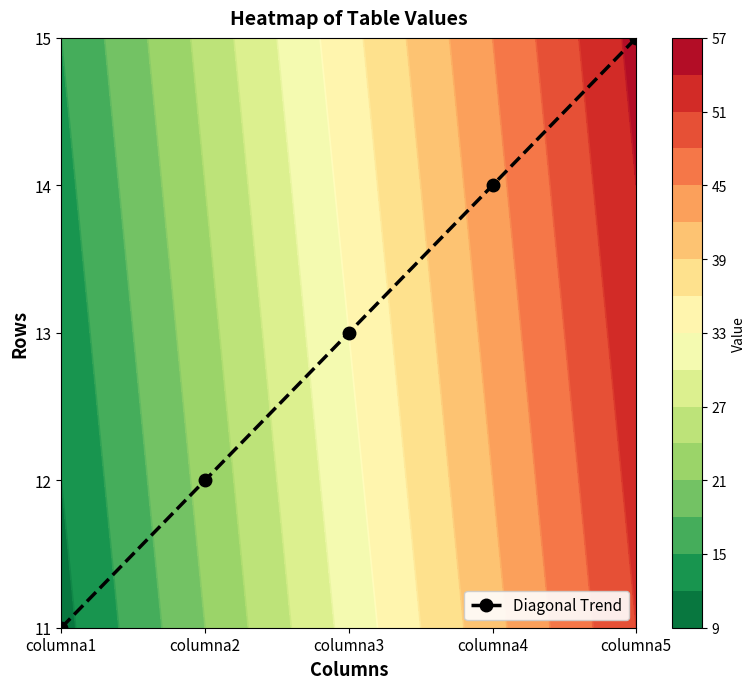

List the labels in order of value, smallest first.

columna1, columna2, columna3, columna4, columna5